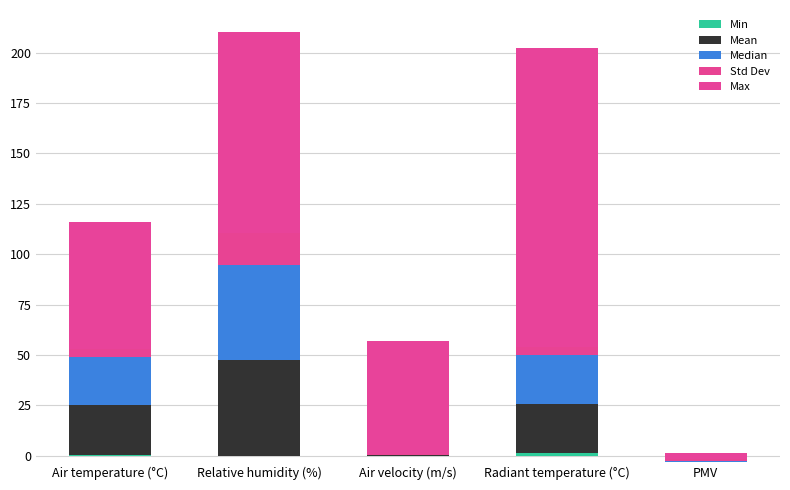

What is the difference between the Max values at Radiant temperature (°C) and Air velocity (m/s)?

91.9